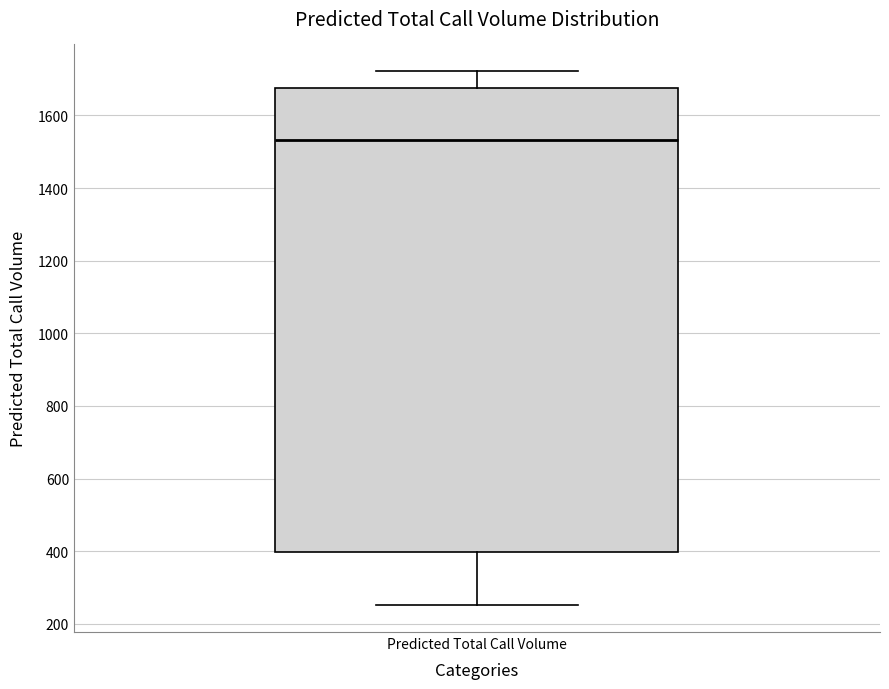

Transcribe this box plot: give where the median line is, the range the box spans, and where the two whiskers end, as read against the y-axis. The values are not printed on the chart, so give them approximately, as read against the axis.

median 1540, box 400 to 1680, whiskers 260 to 1720